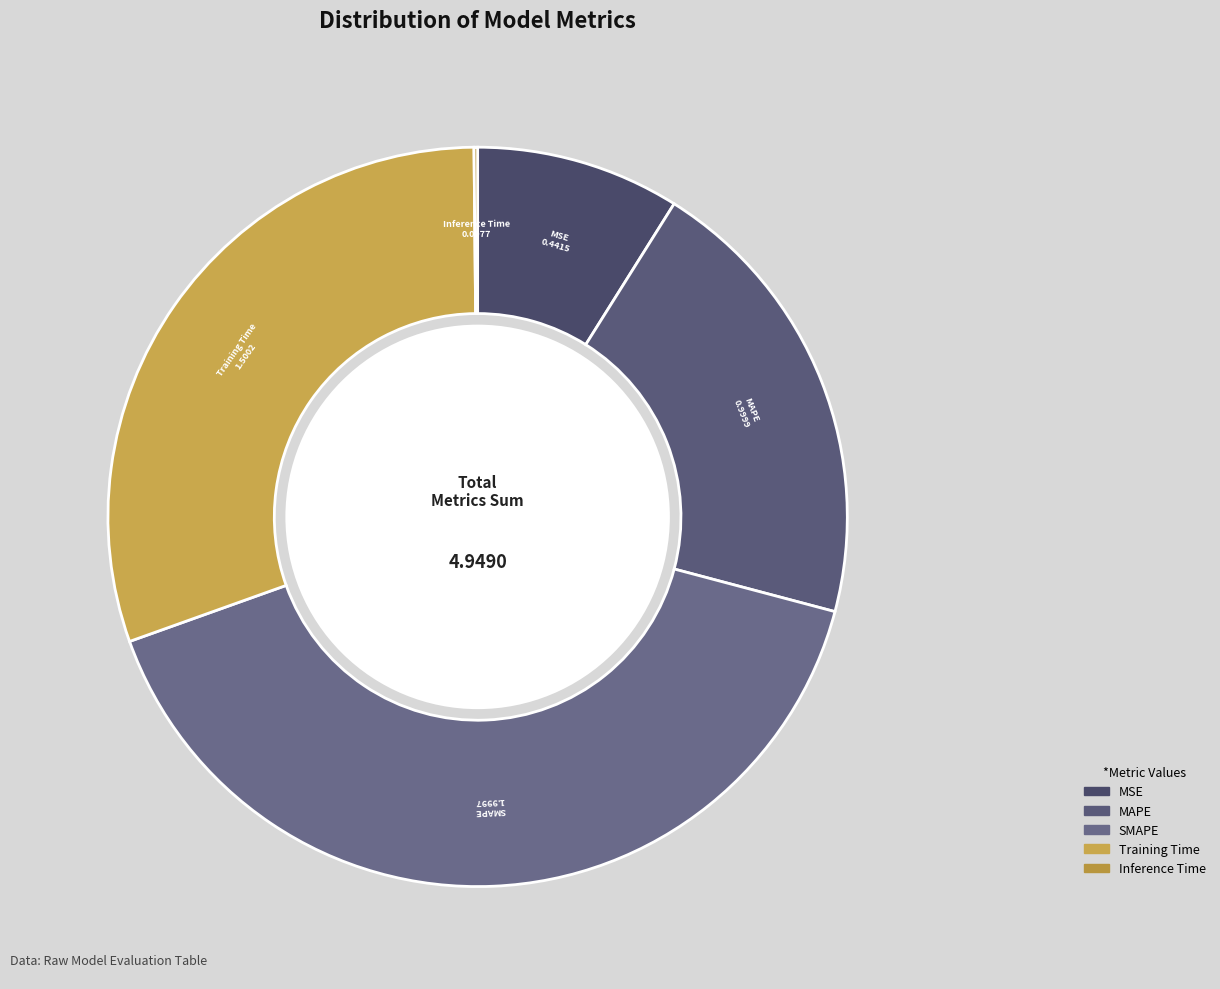

Do MSE and Training Time together represent more than half of the pie?

No